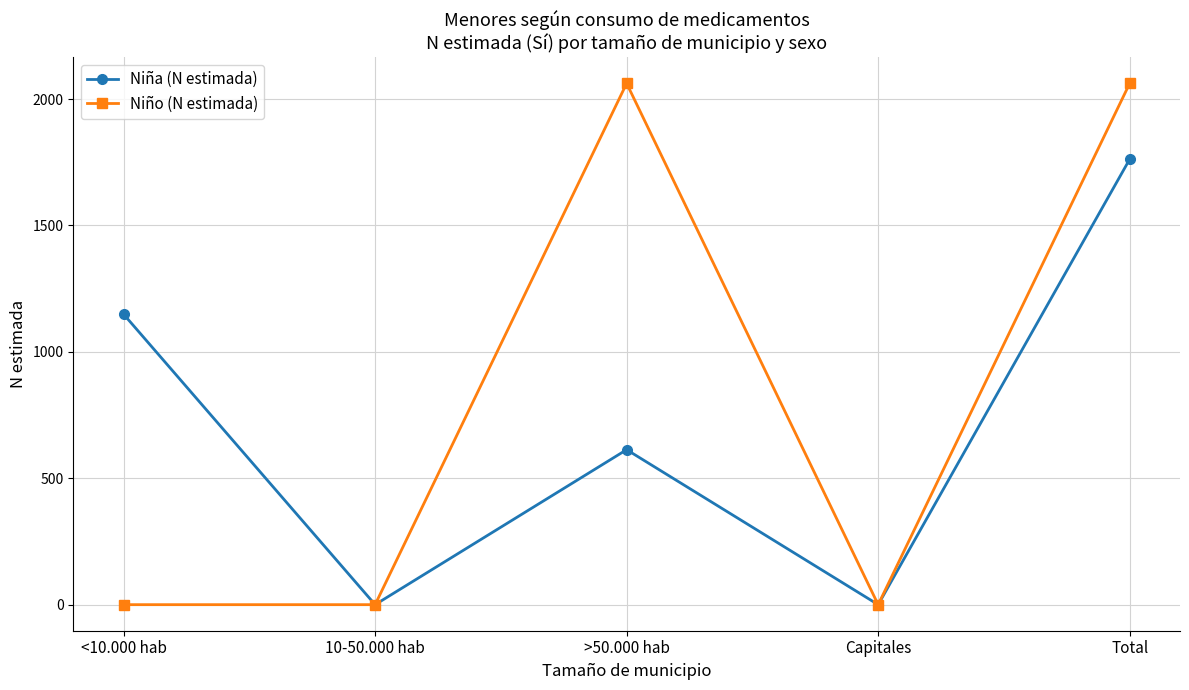

What is the difference between the maximum and minimum values in the Niño (N estimada) series?

2062